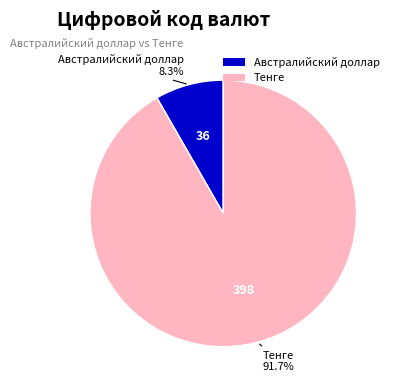

Is it true that Тенге is 99% of the pie?

False